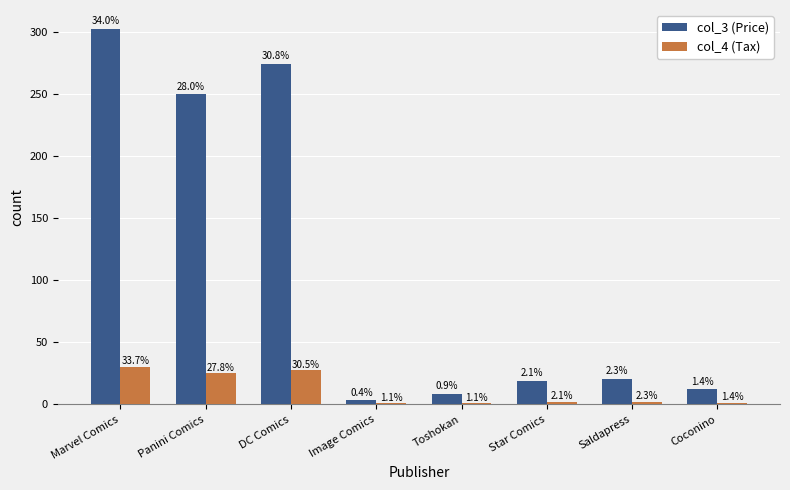

What are all the series names shown in the legend?

col_3 (Price), col_4 (Tax)